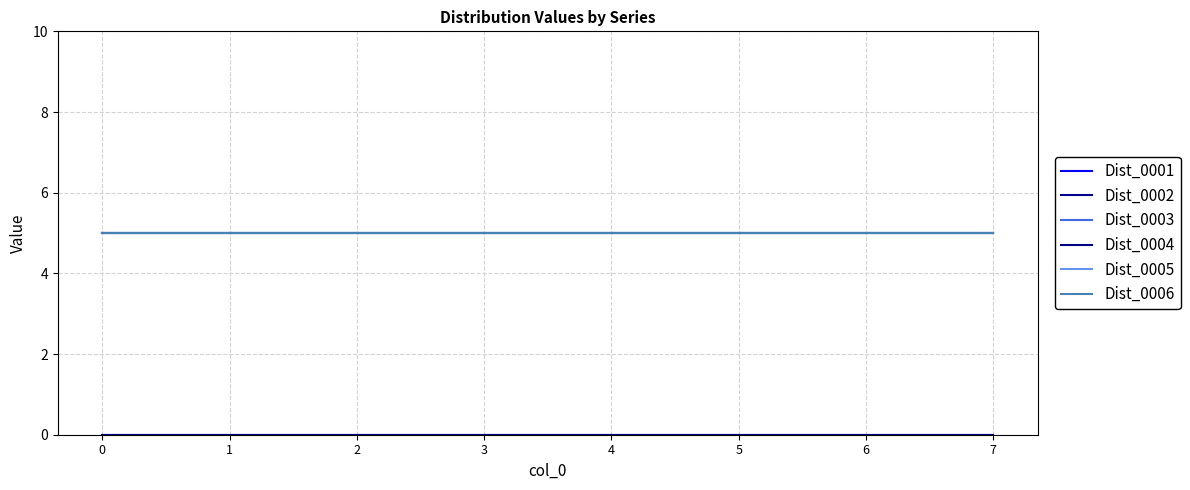

Does the chart display data point markers on the line(s)?

No